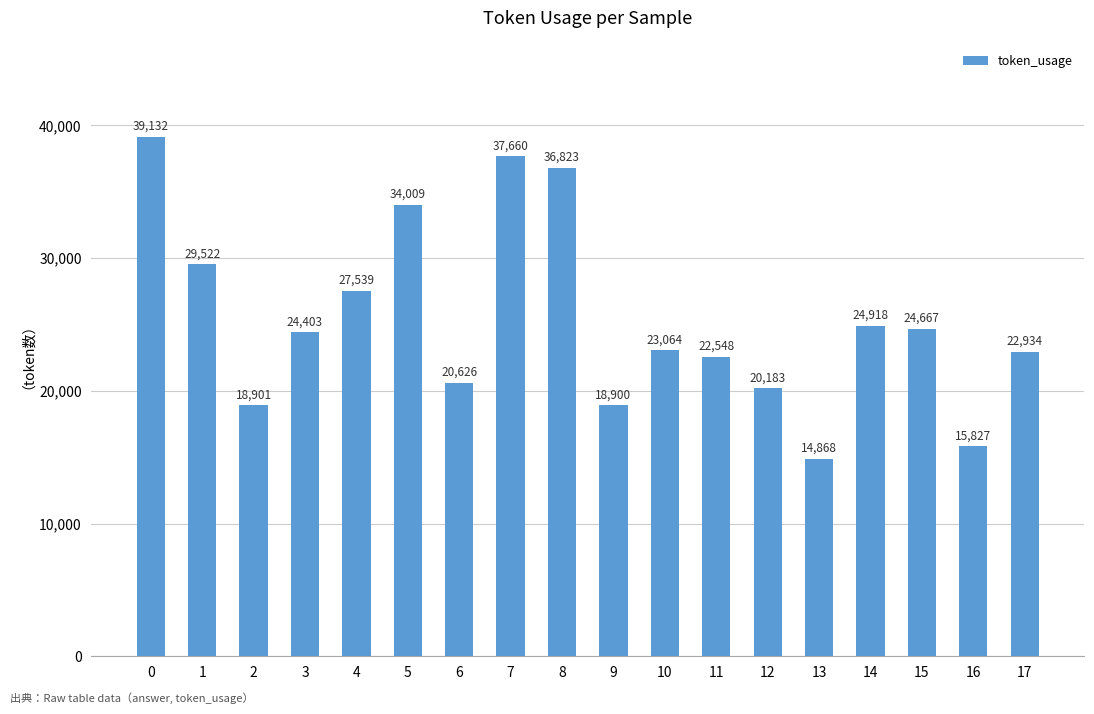

Reading left to right, extract all data points from this chart.

39132	29522	18901	24403	27539	34009	20626	37660	36823	18900	23064	22548	20183	14868	24918	24667	15827	22934